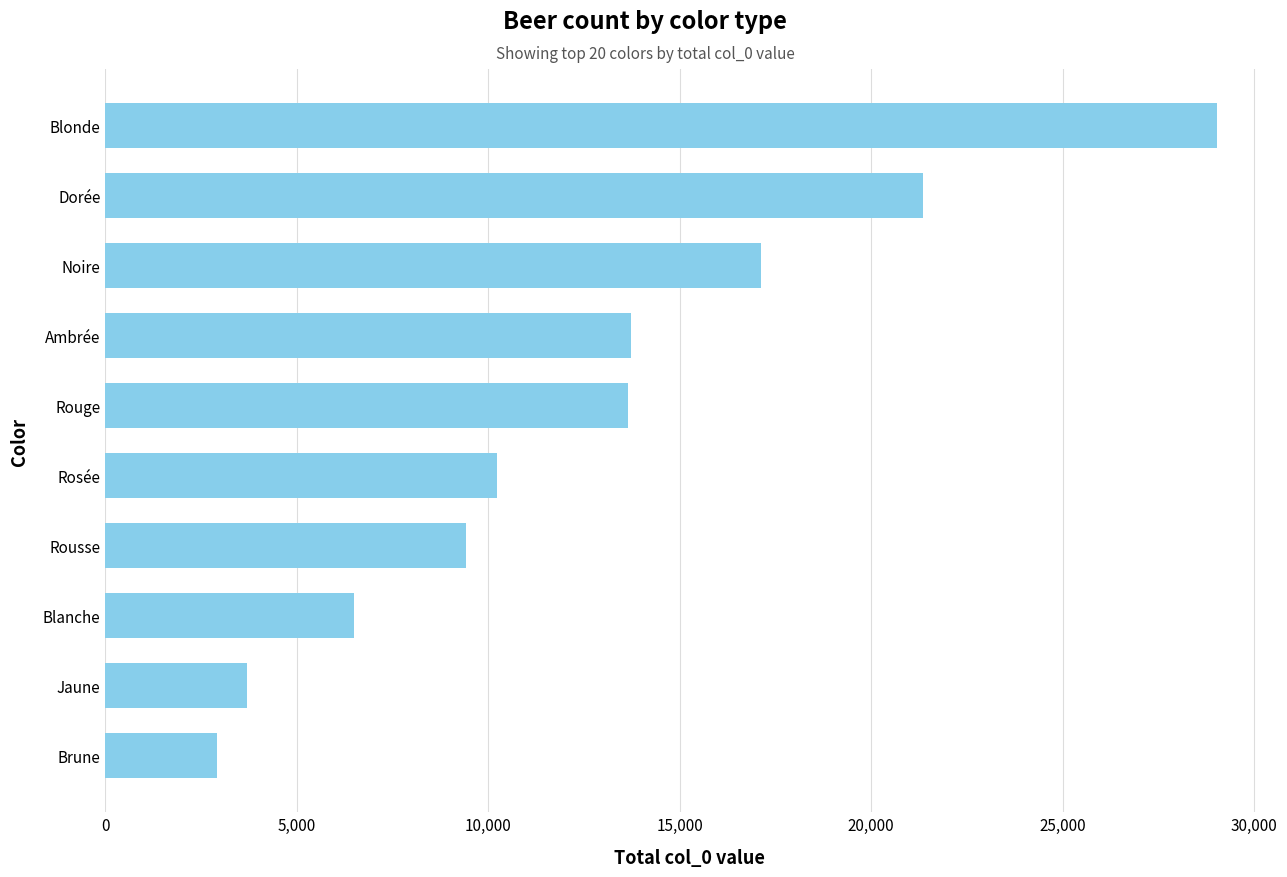

The value at Ambrée is 13720. True or false?

True